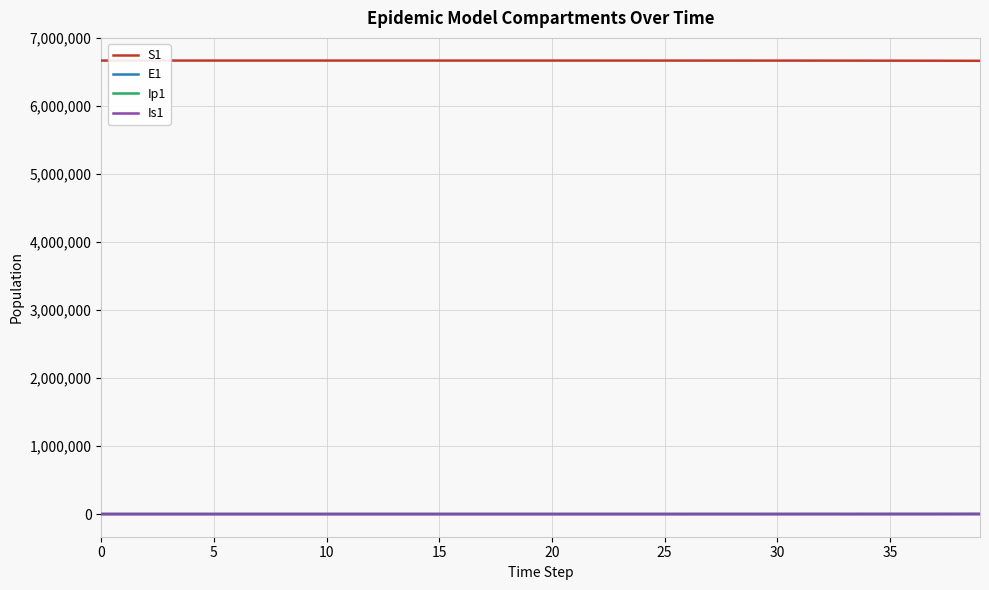

What is the lowest value of the S1 series?

6667646.1